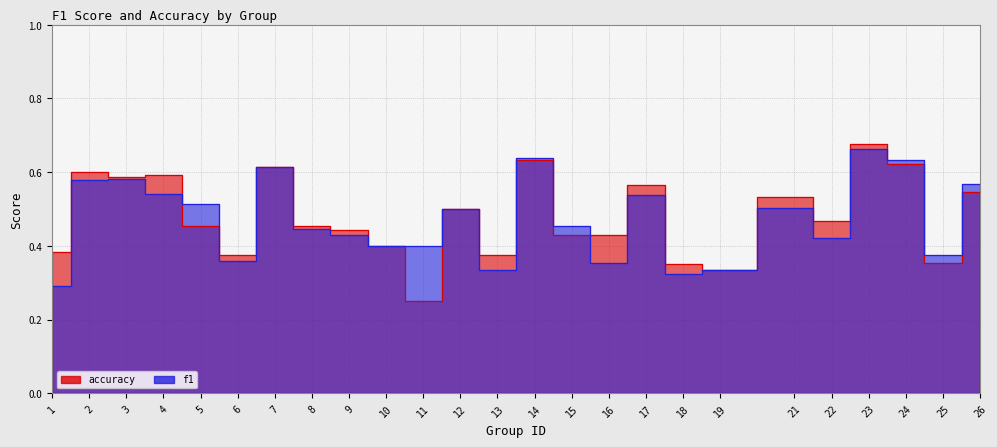

Rank the series by their maximum value, from lowest to highest.

f1, accuracy